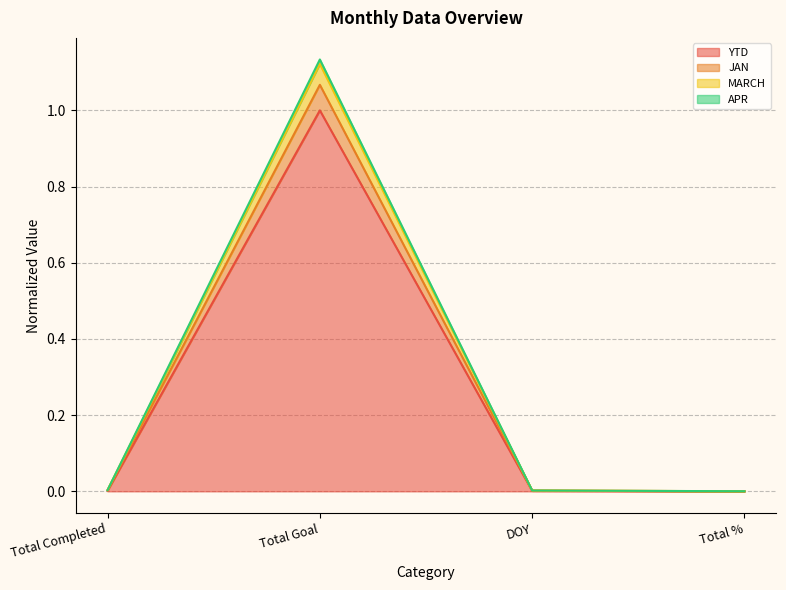

At which category does the chart reach its minimum across all series?

Total %